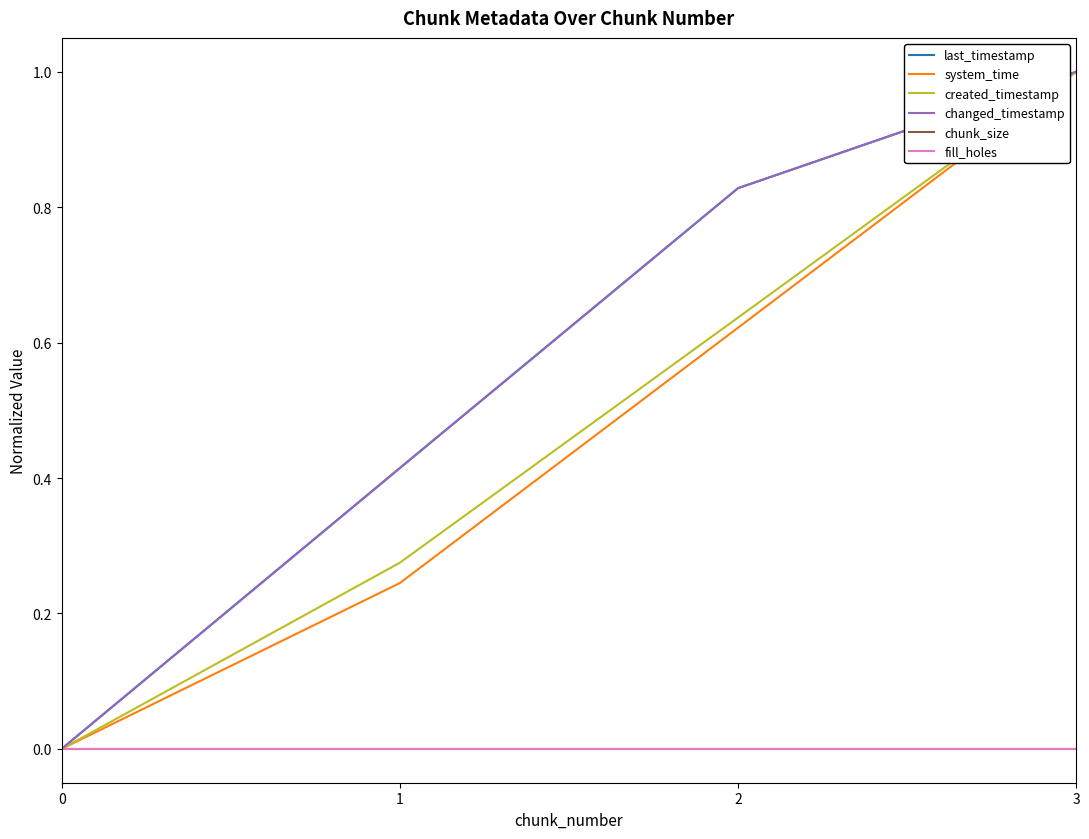

Does the chart have visible grid lines?

No